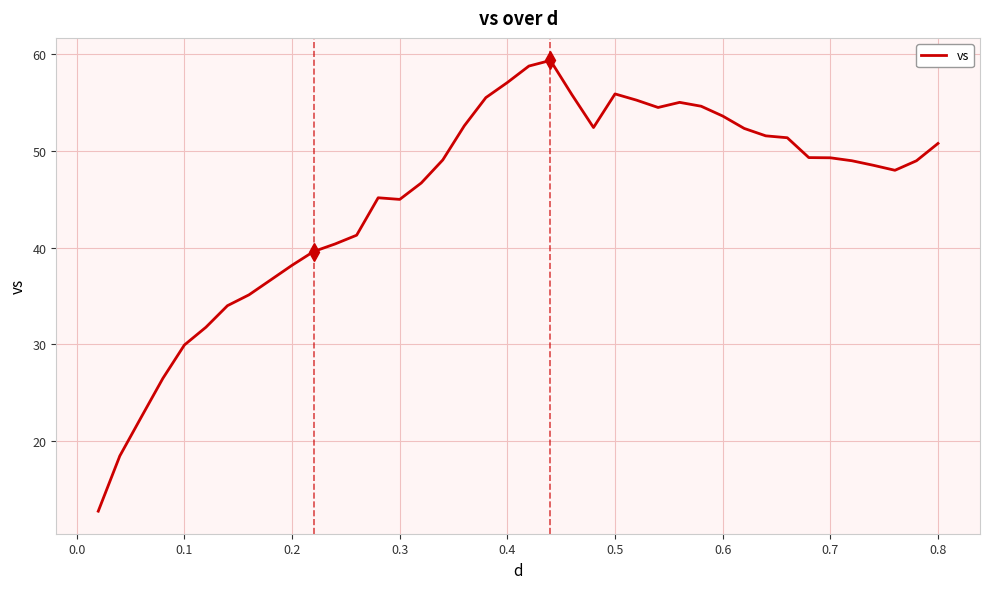

Is this an area chart (filled region under the line)?

No